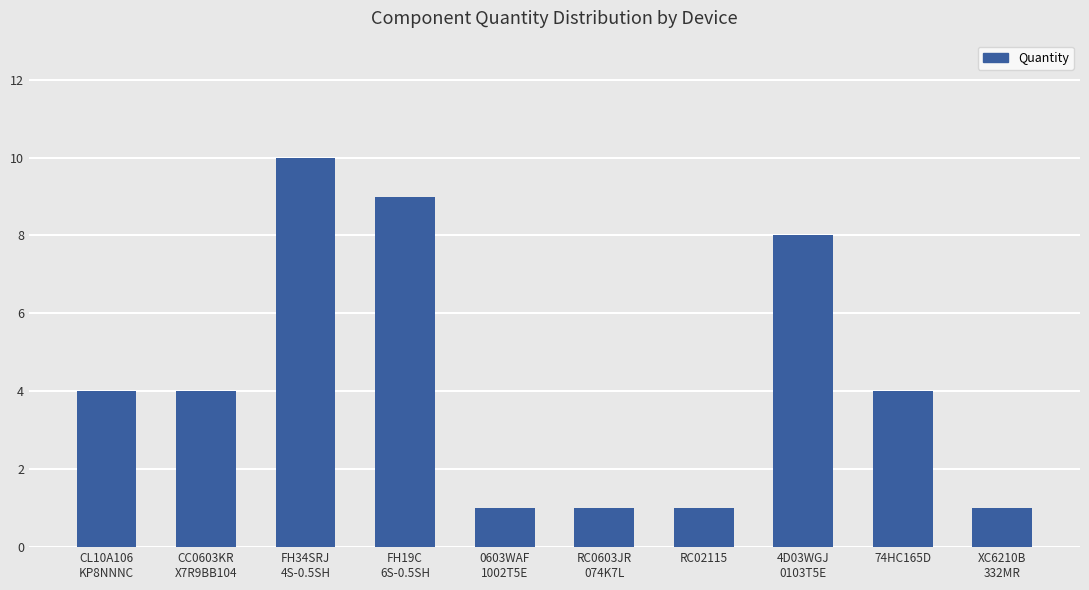

How many categories are shown in the chart?

10